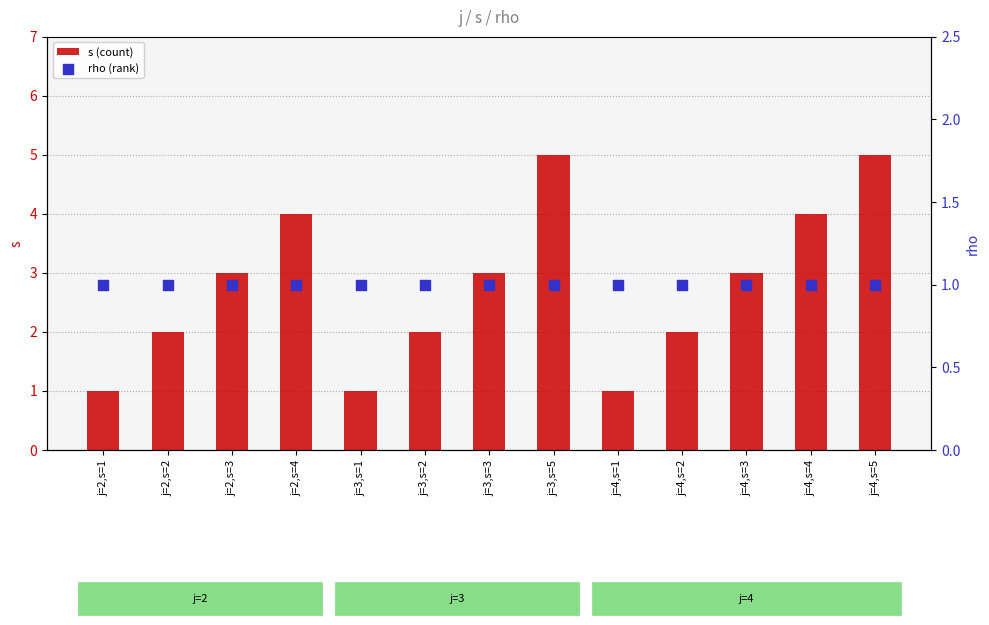

Is the value of rho (rank) at j=4,s=4 greater than the value of s (count) at j=2,s=4?

No